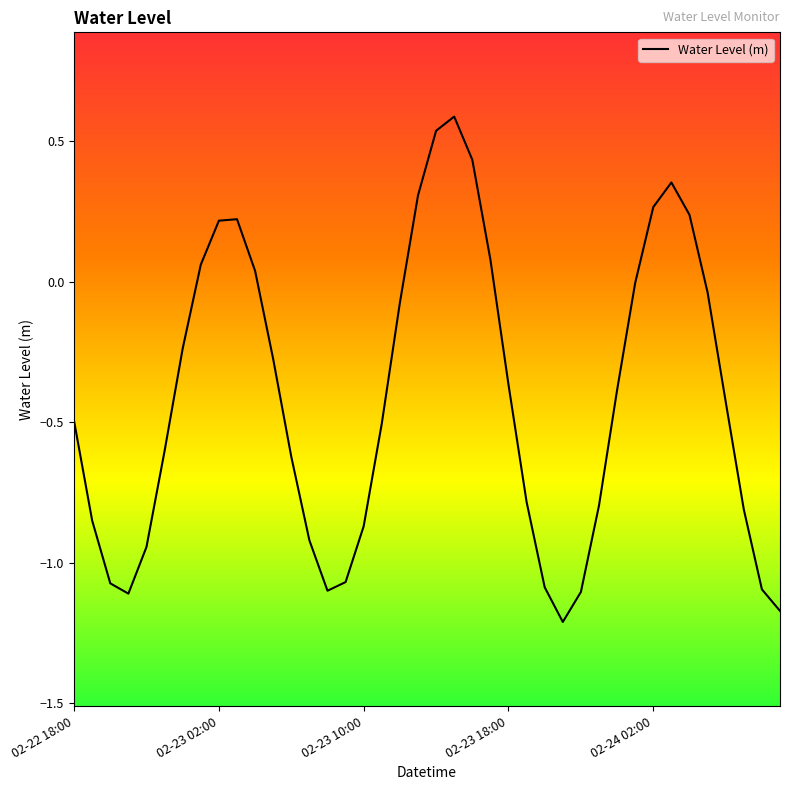

What is the greatest value displayed?

0.6